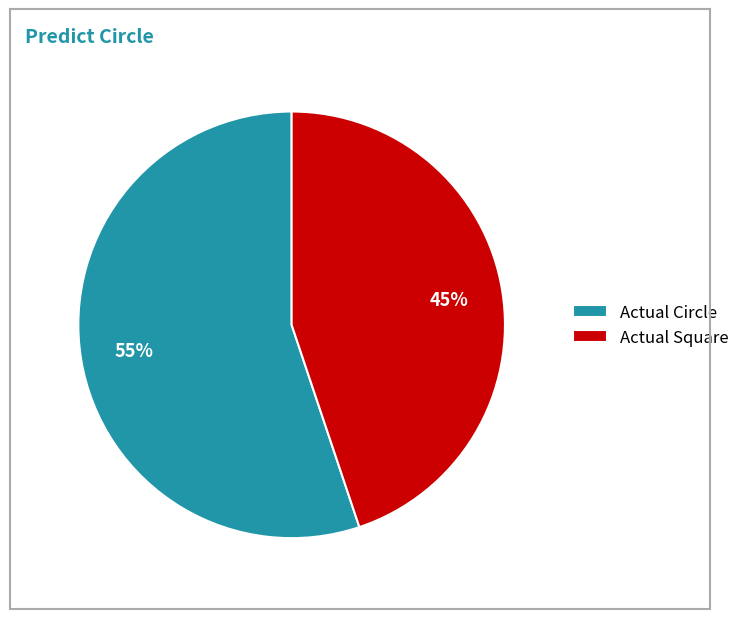

Which slice represents more than half of the pie?

Actual Circle